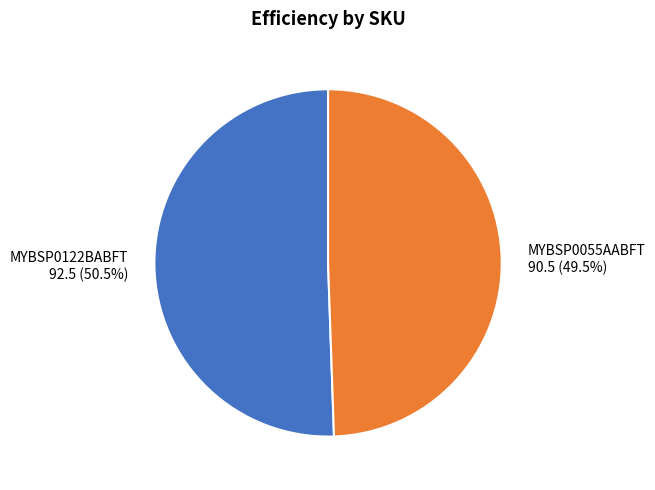

Which category accounts for the majority?

MYBSP0122BABFT